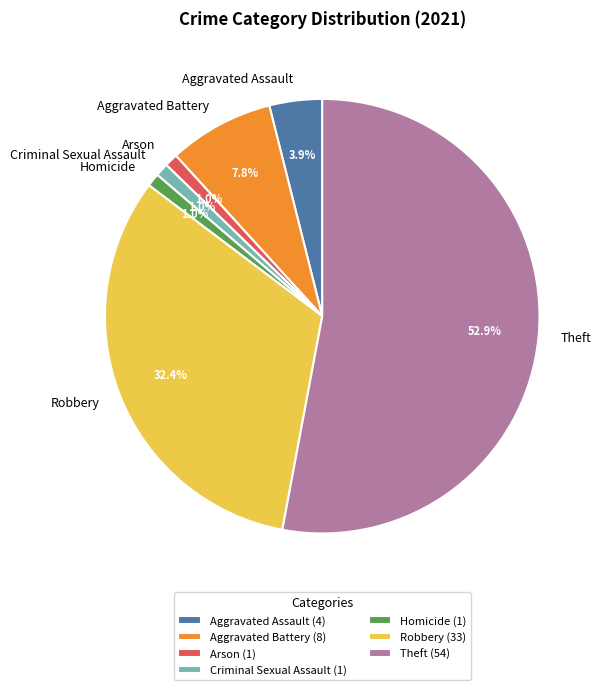

What is the largest slice in the pie chart?

Theft